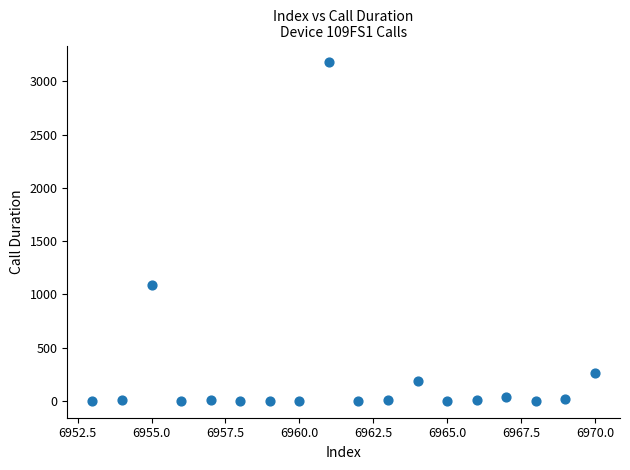

What Y value in the scatter plot is closest to 1588?

1083